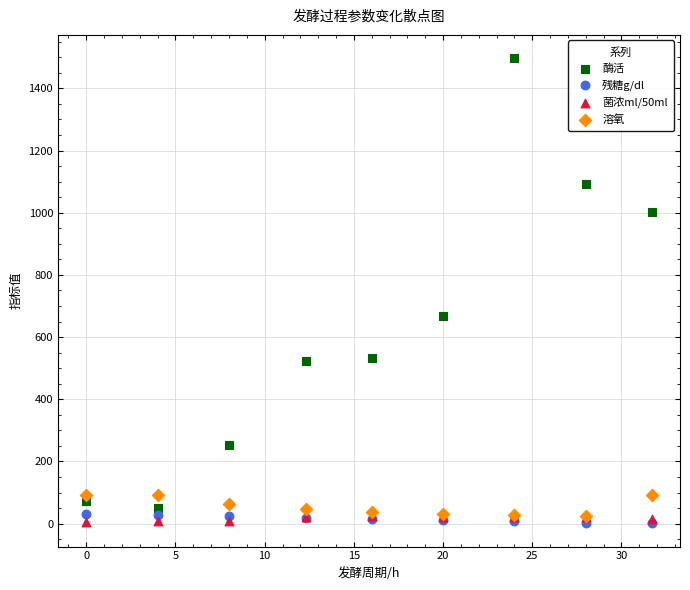

What are all the series names shown in the legend?

酶活, 残糖g/dl, 菌浓ml/50ml, 溶氧